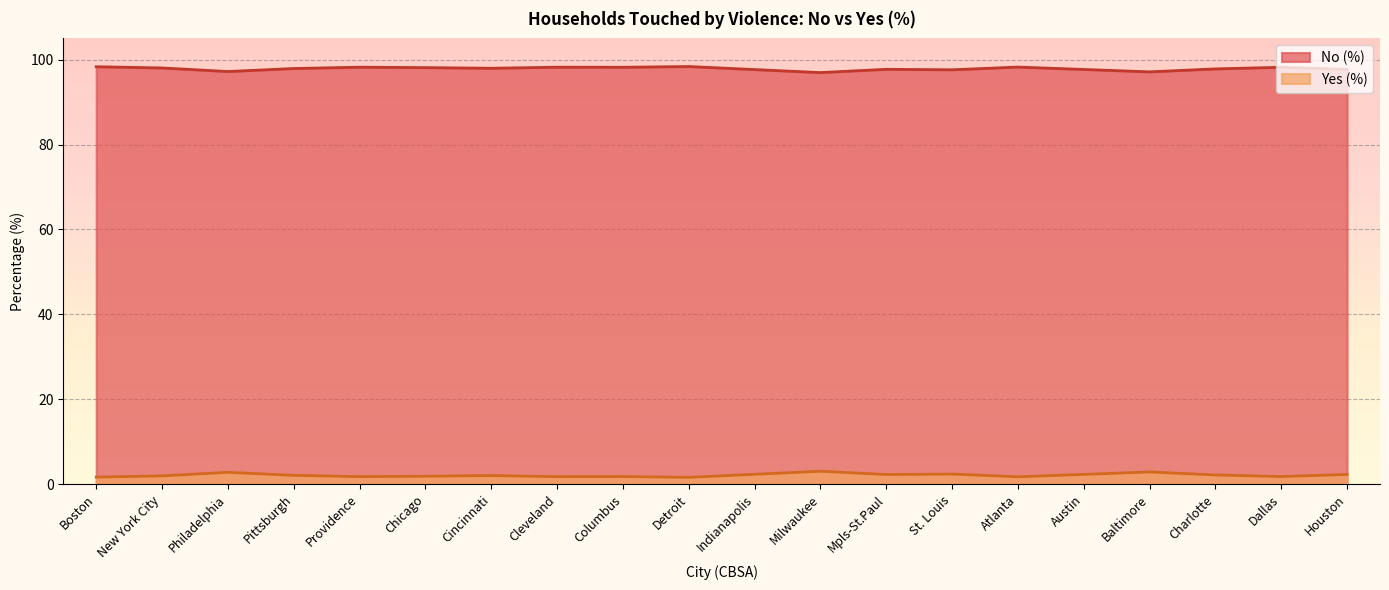

Which series changed the most between Providence and Indianapolis?

No (%)